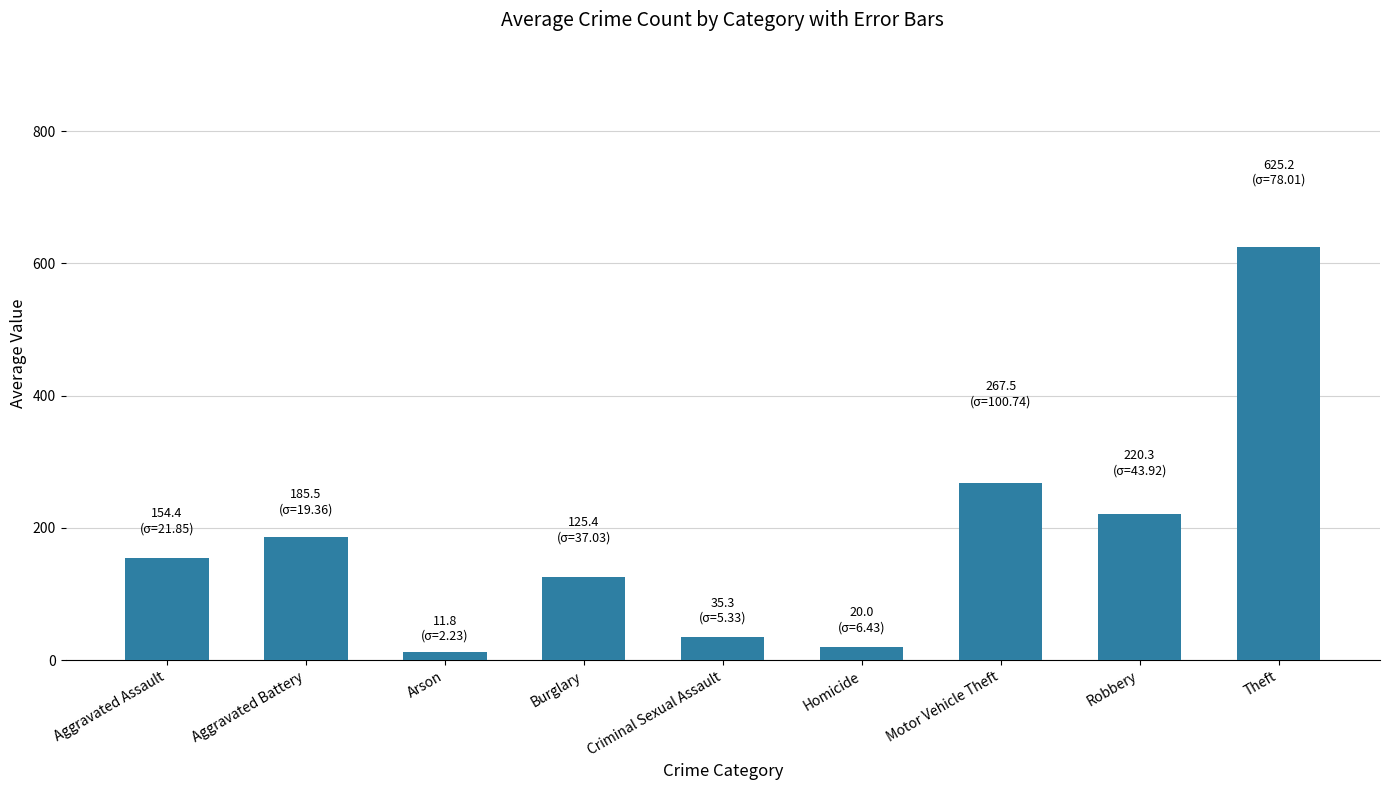

The chart shows a value of 267.5 at Motor Vehicle Theft. True or false?

True